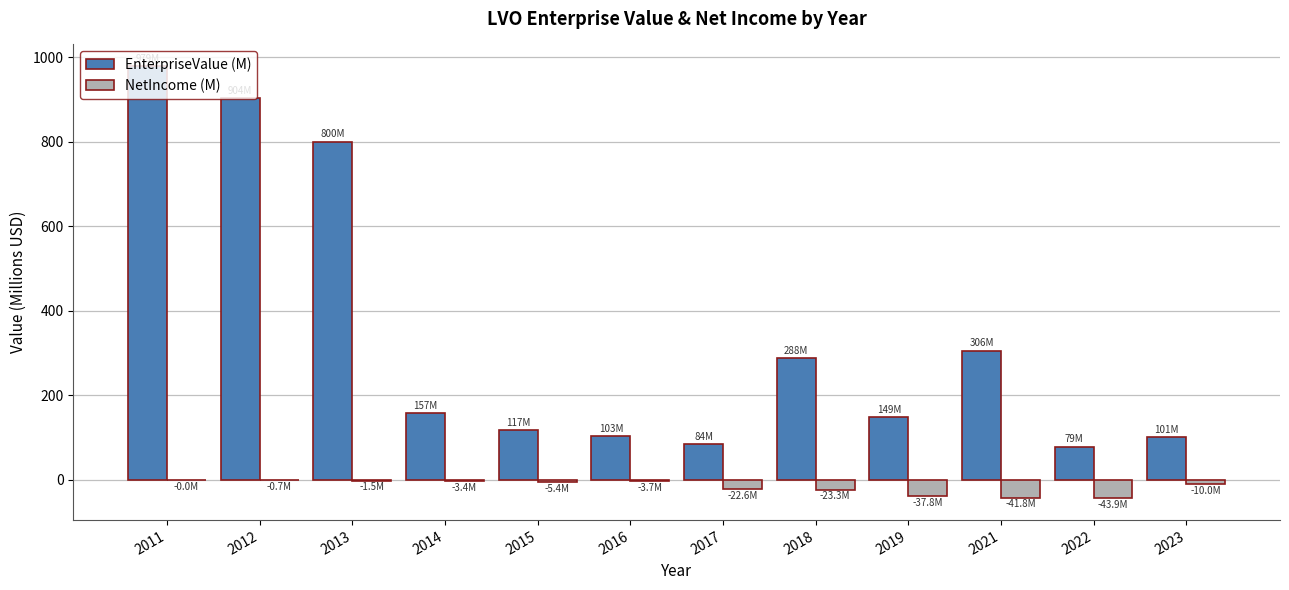

At which category is the sum across all series the highest?

2011